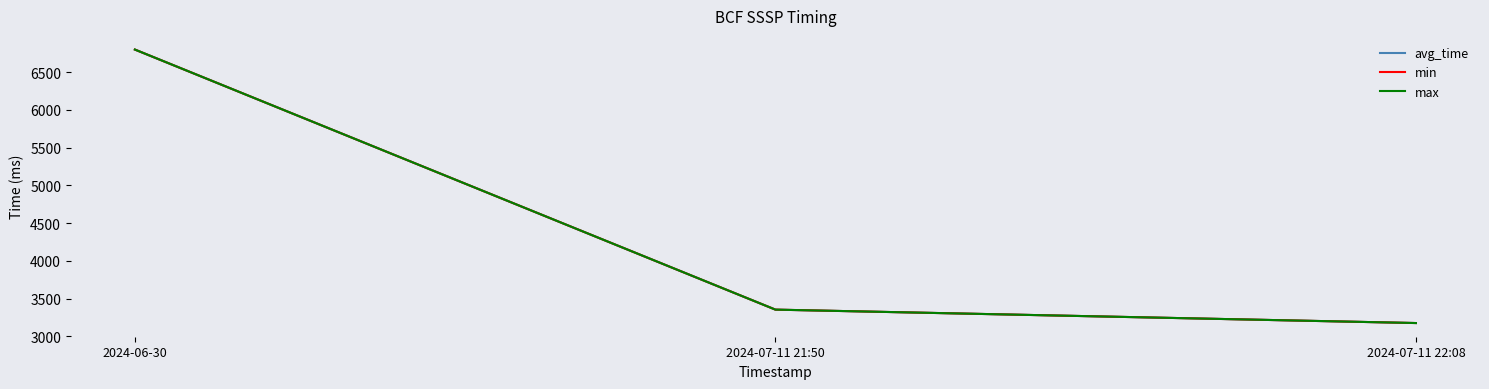

Does the chart have visible grid lines?

No